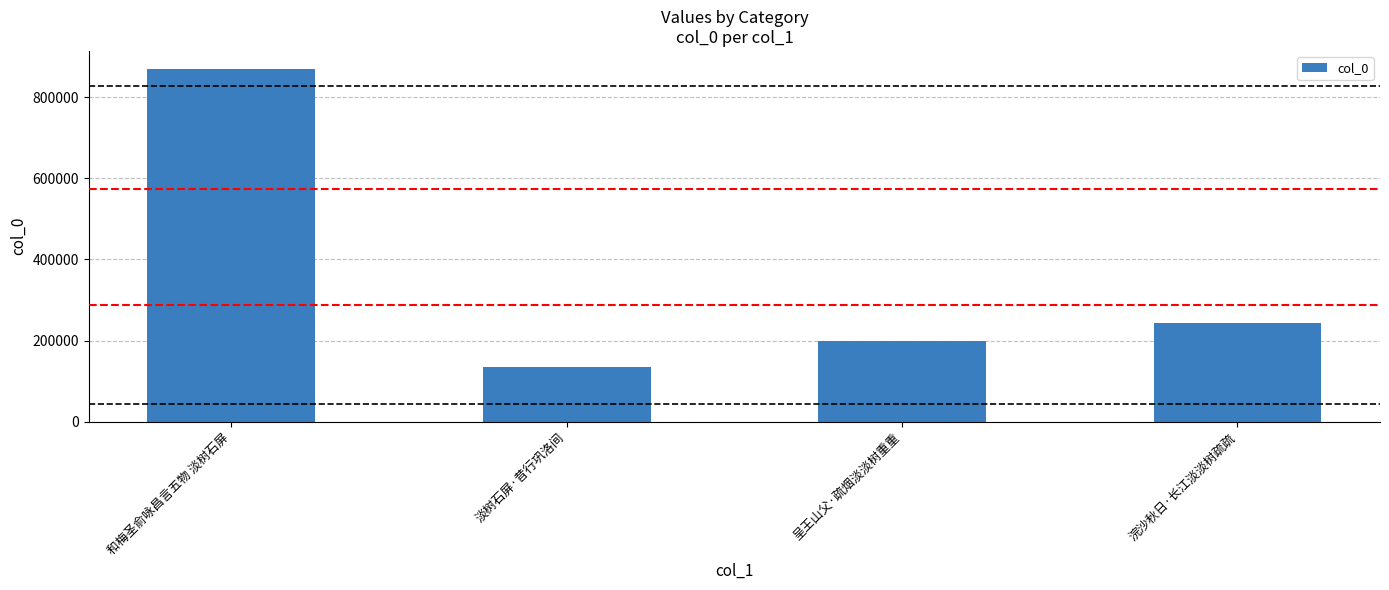

Reading left to right, transcribe all the data shown in this chart.

870030	134524	199604	243240